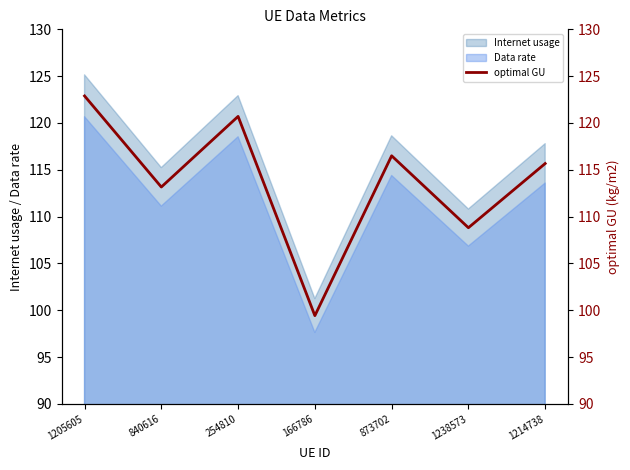

At which category does the chart reach its peak across all series?

1205605